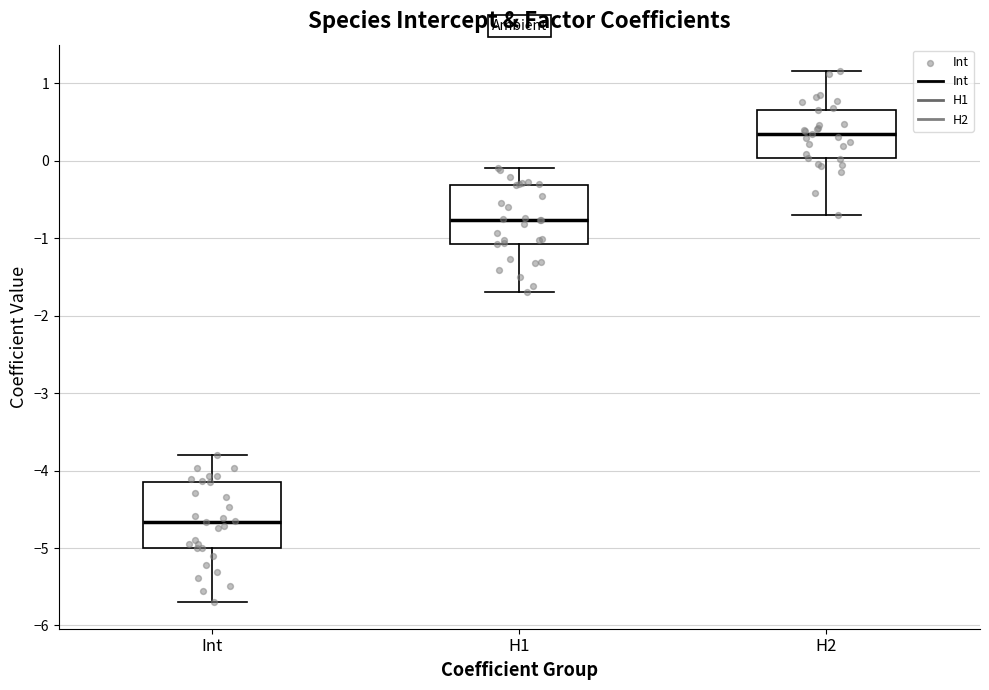

Where is the upper edge of the box for H1 on the y-axis? The values are not printed on the chart, so give them approximately, as read against the axis.

-0.3